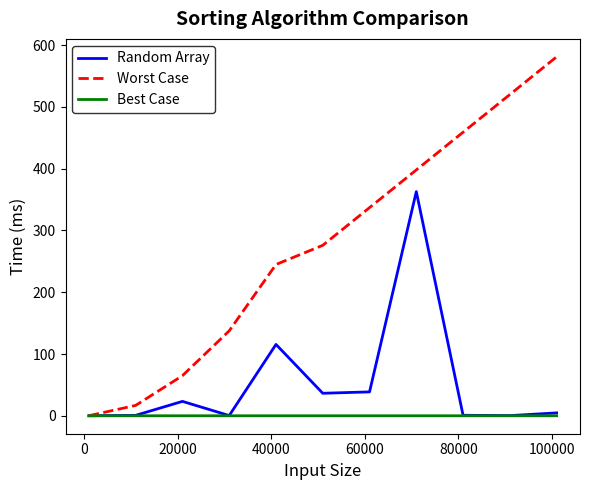

Which series has the largest range (max minus min)?

Worst Case